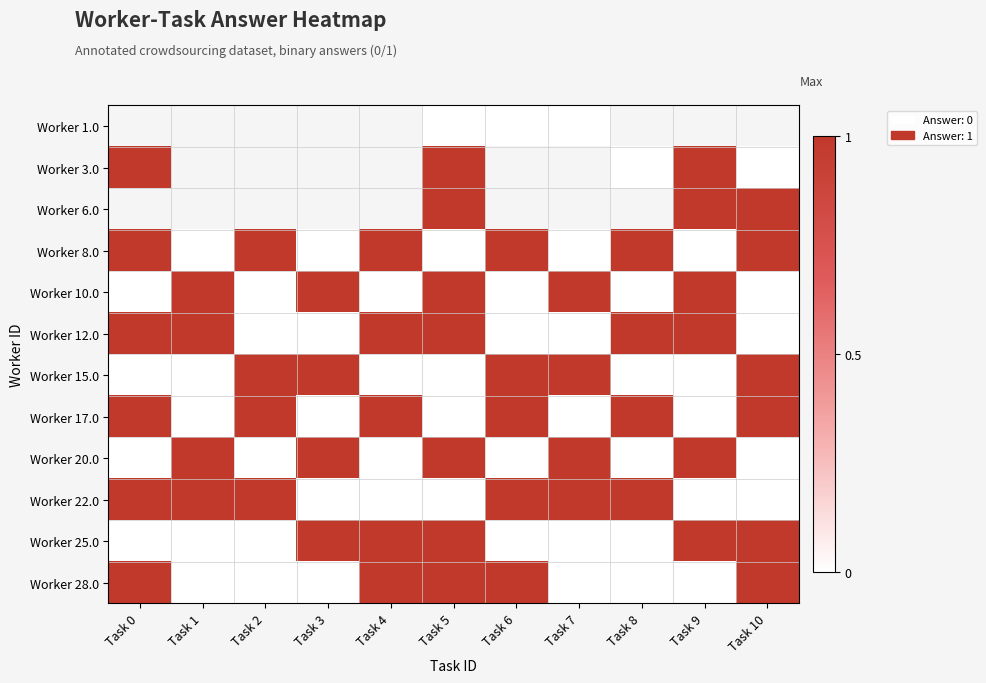

At which category is the sum across all series the highest?

Task 5